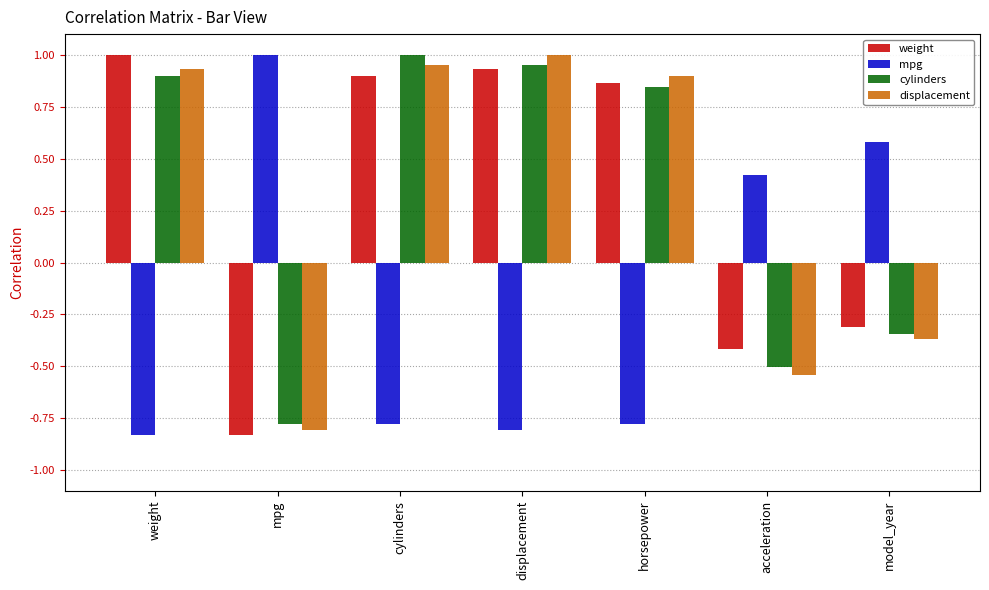

At which label does weight reach its peak?

weight